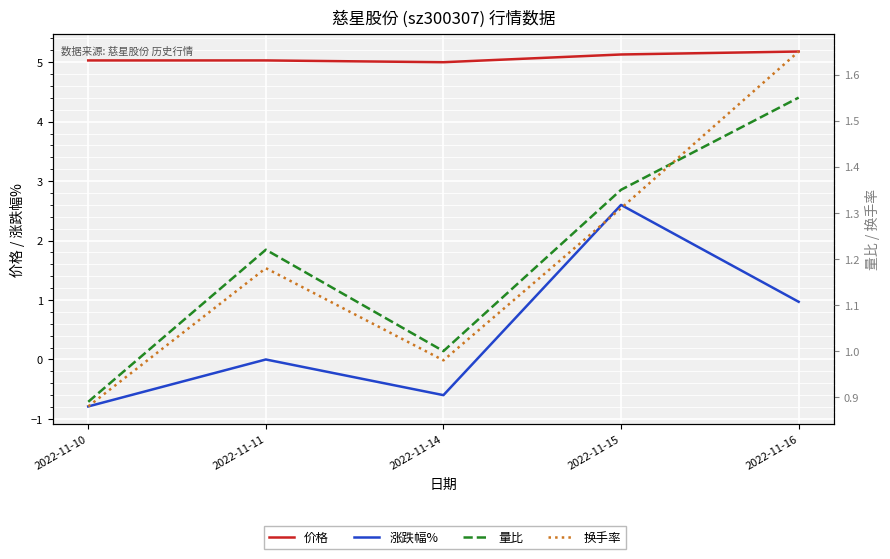

What is the value of the 量比 point at the 4th from the left?

1.4